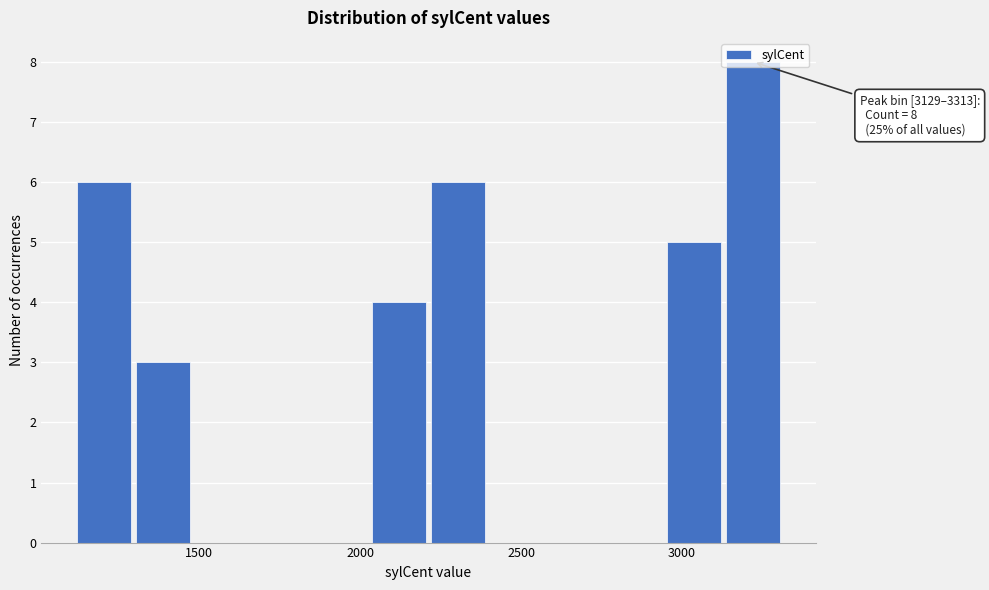

Read against the x-axis, roughly where is the centre of the tallest bar?

3200